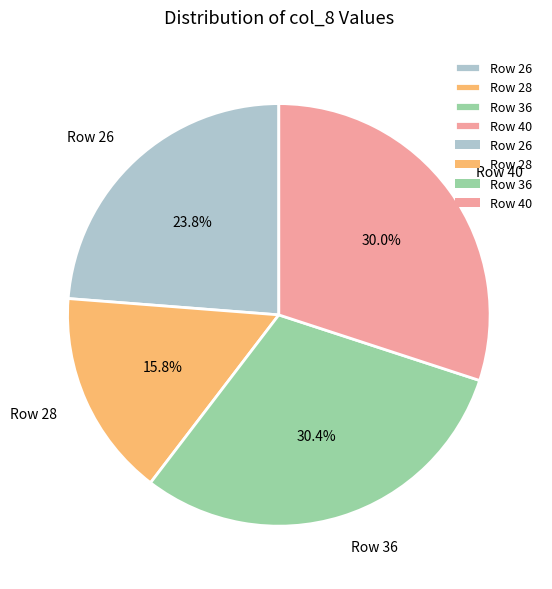

Between Row 28 and Row 36, which is larger?

Row 36